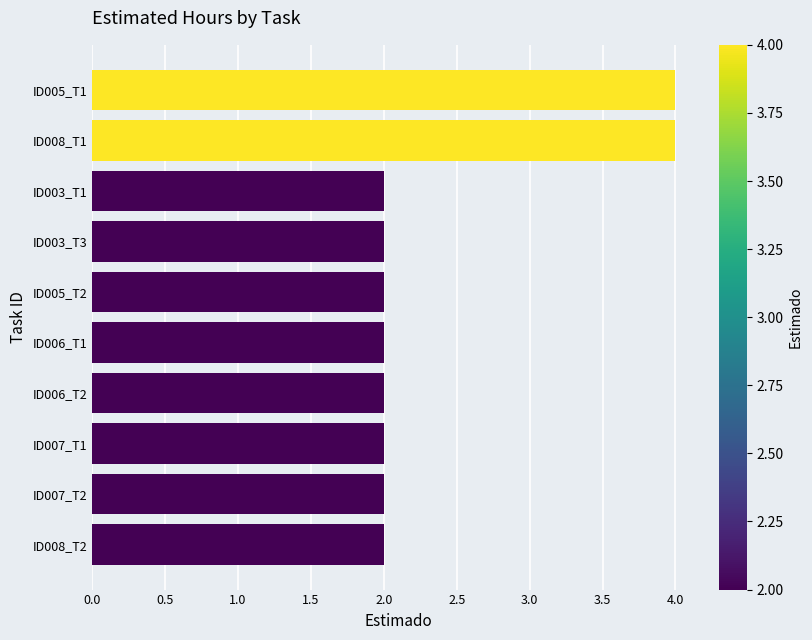

Approximately how many times larger is the value at ID006_T1 compared to ID003_T3?

1.0